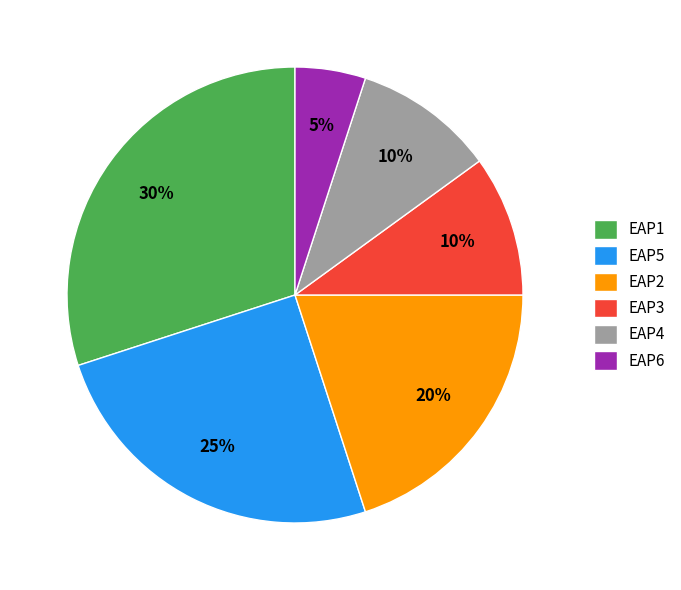

Do EAP2 and EAP6 together represent more than half of the pie?

No